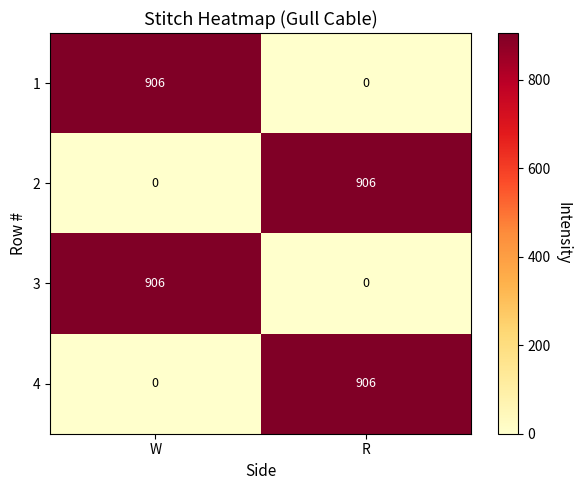

How many categories are shown in the chart?

2